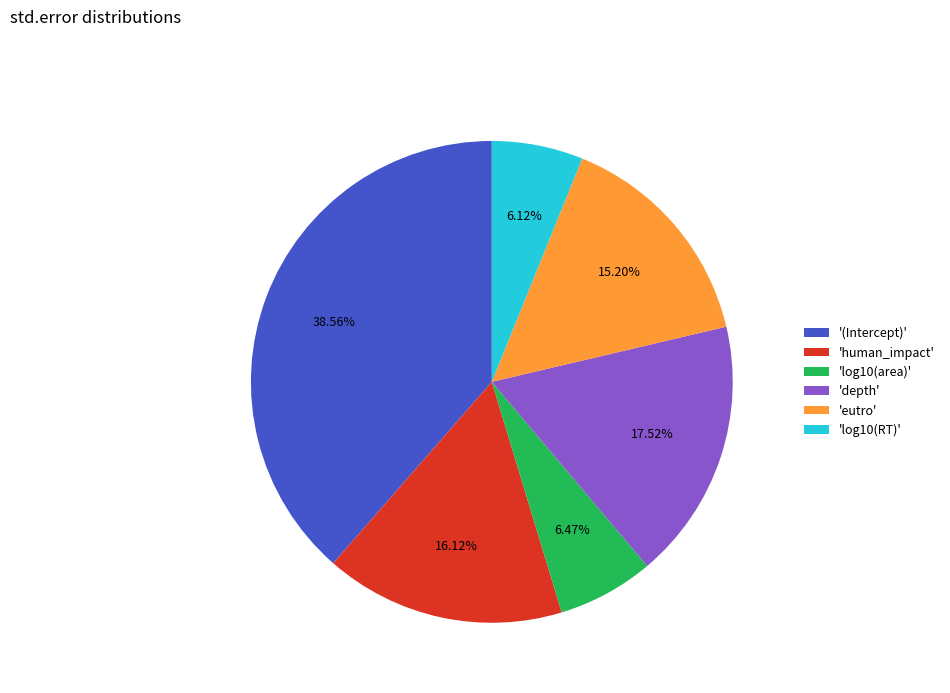

To the nearest percent, what is the difference between the largest and smallest slice percentages?

32%